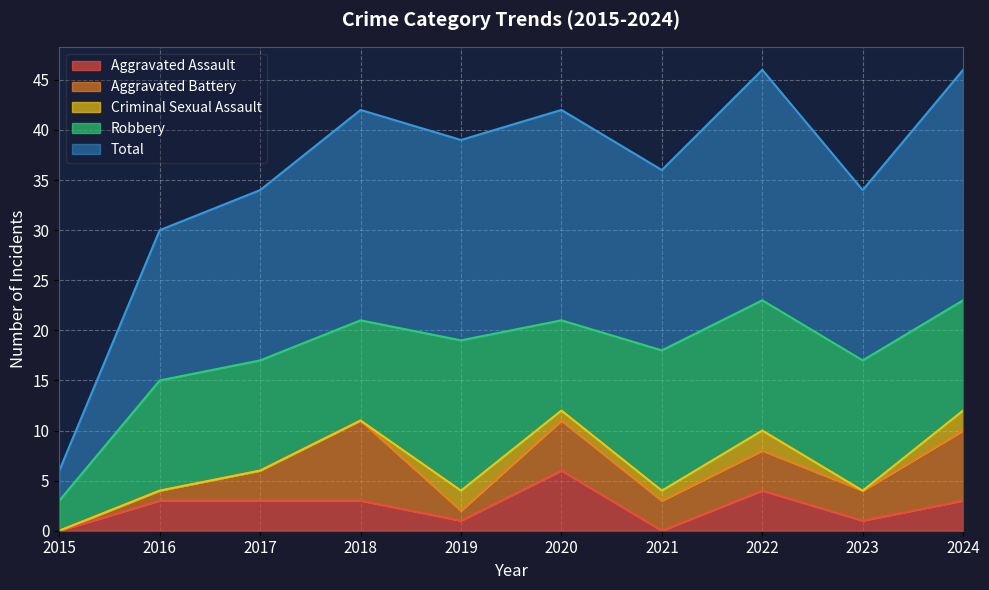

Reading left to right, transcribe all the data shown in this chart.

Aggravated Assault: 0	3	3	3	1	6	0	4	1	3
Aggravated Battery: 0	1	3	8	1	5	3	4	3	7
Criminal Sexual Assault: 0	0	0	0	2	1	1	2	0	2
Robbery: 3	11	11	10	15	9	14	13	13	11
Total: 3	15	17	21	20	21	18	23	17	23